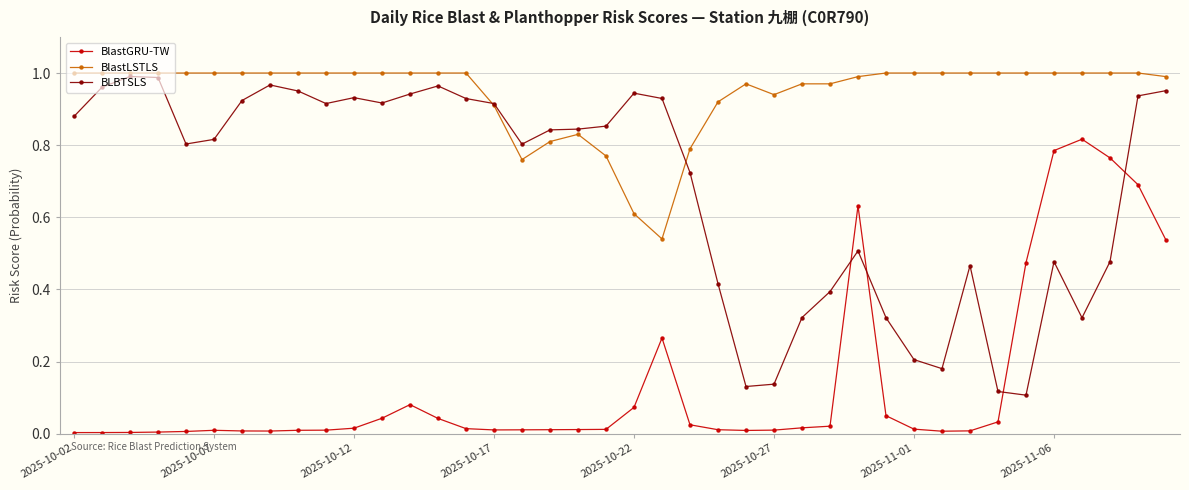

How many categories are shown in the chart?

40